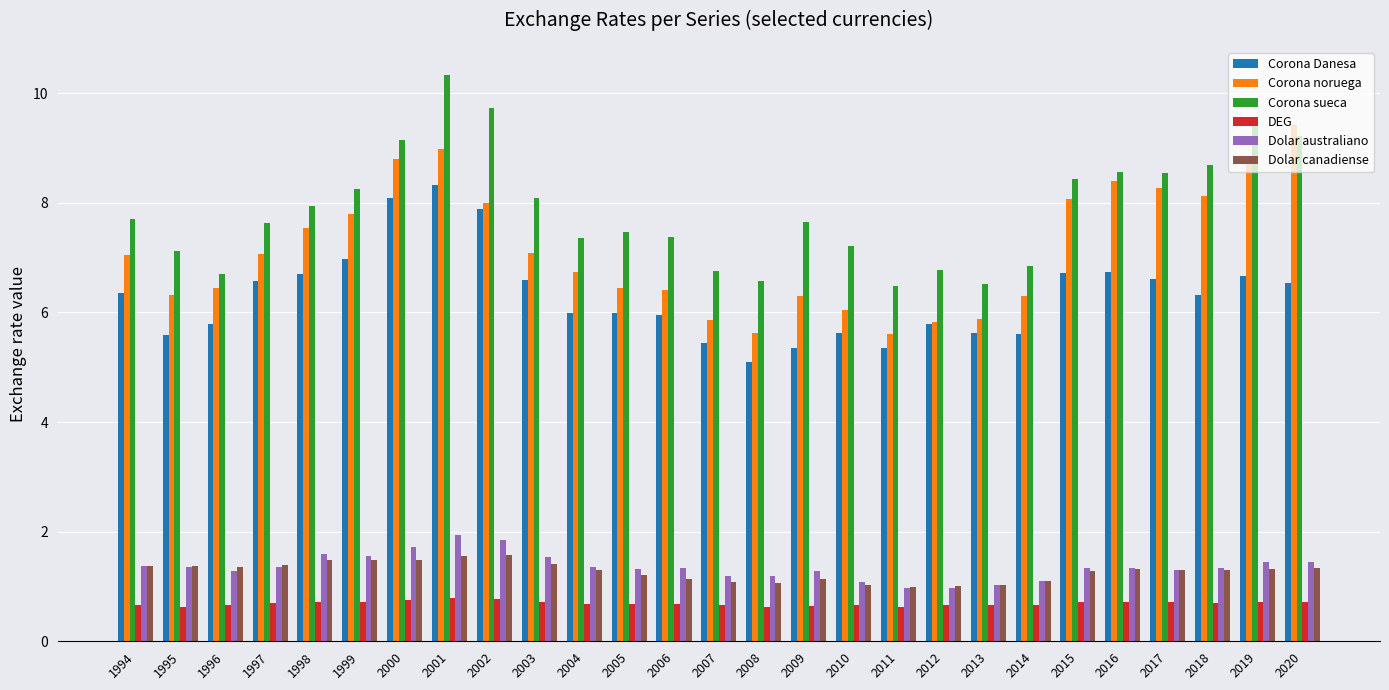

What is the lowest value of the Corona noruega series?

5.6